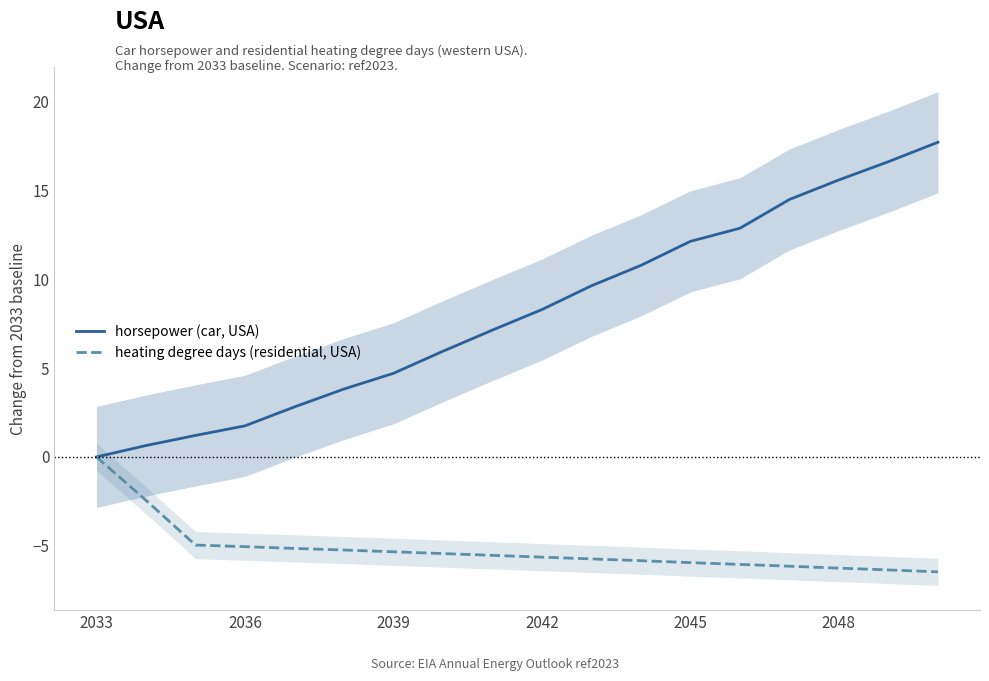

What is the smallest value displayed?

-6.5